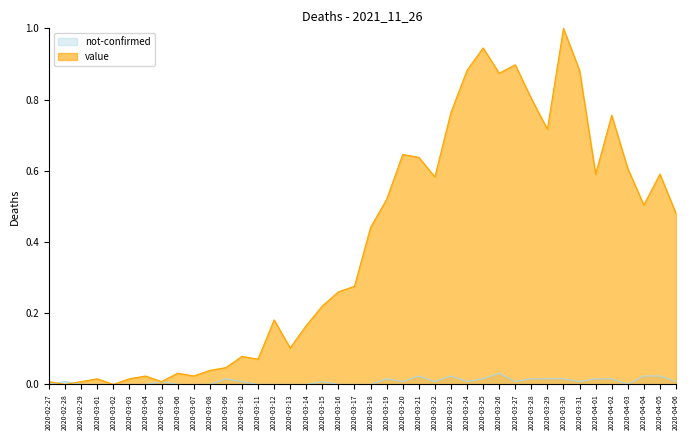

How many values in the value series exceed 0?

38